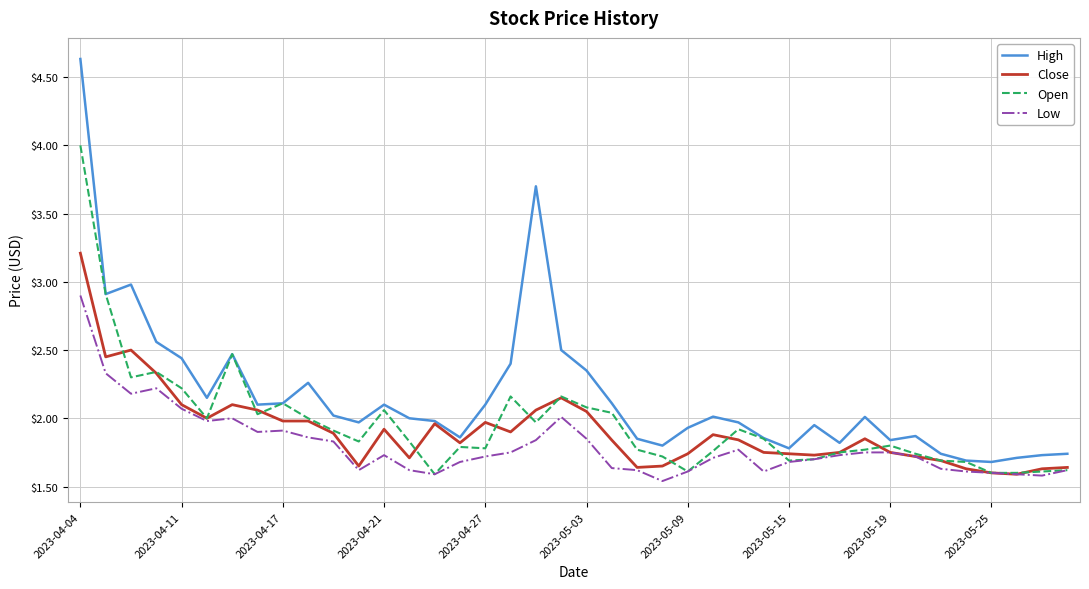

True or false: Low and High cross at least once.

False